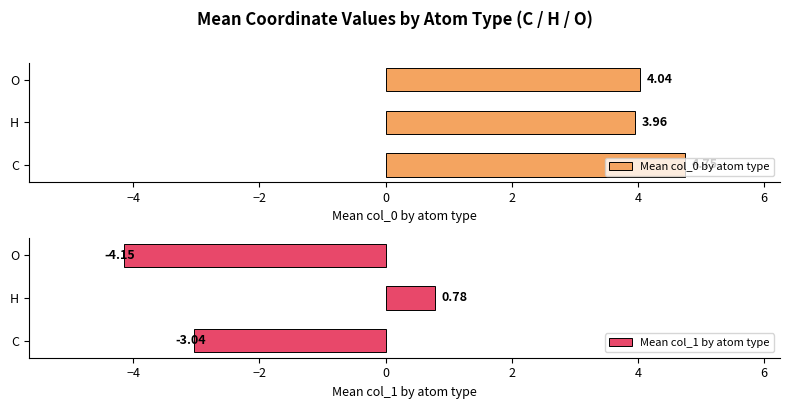

List the labels in order of Mean col_1 by atom type value, largest first.

H, C, O